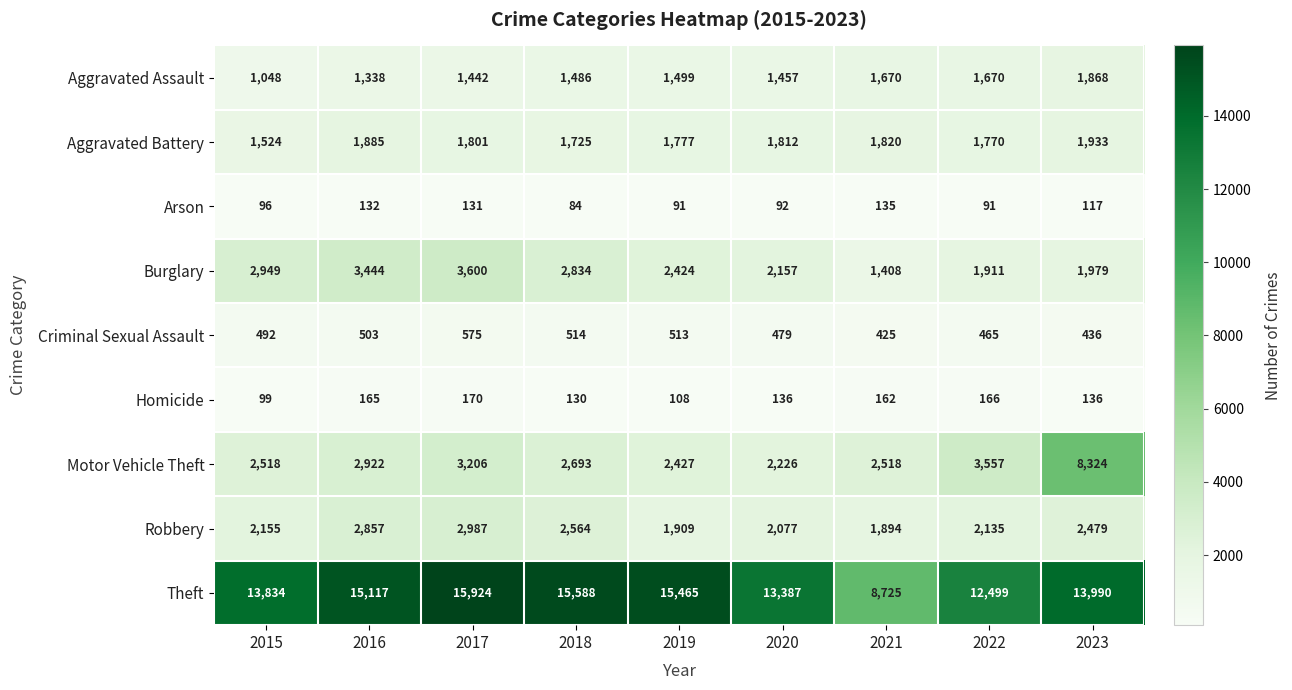

What is the difference between the Aggravated Assault values at 2018 and 2019?

13